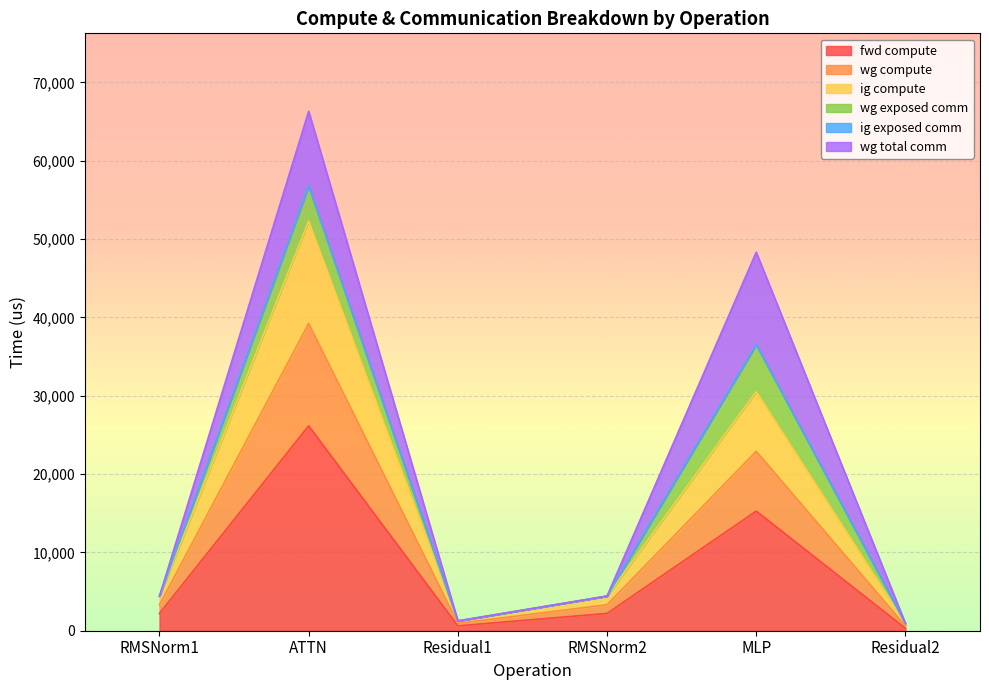

Does the chart display data point markers on the line(s)?

No